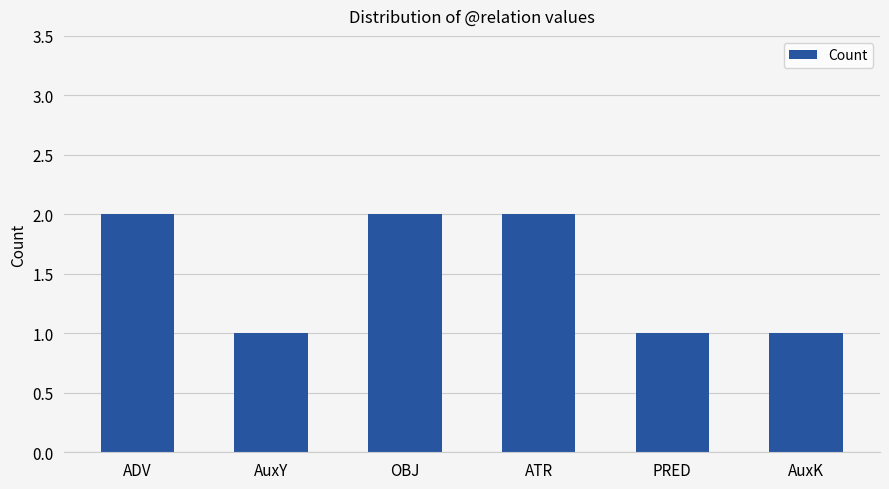

Read the value at ADV.

2